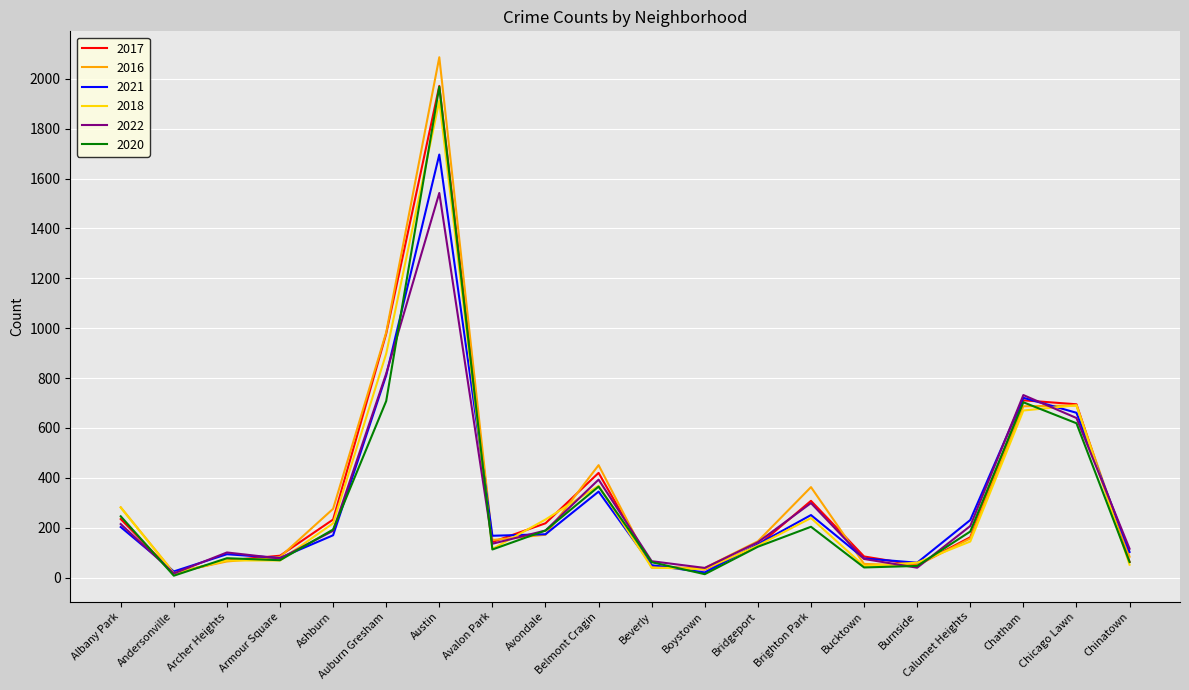

True or false: 2018 has more than 1 points higher than both neighbors.

True